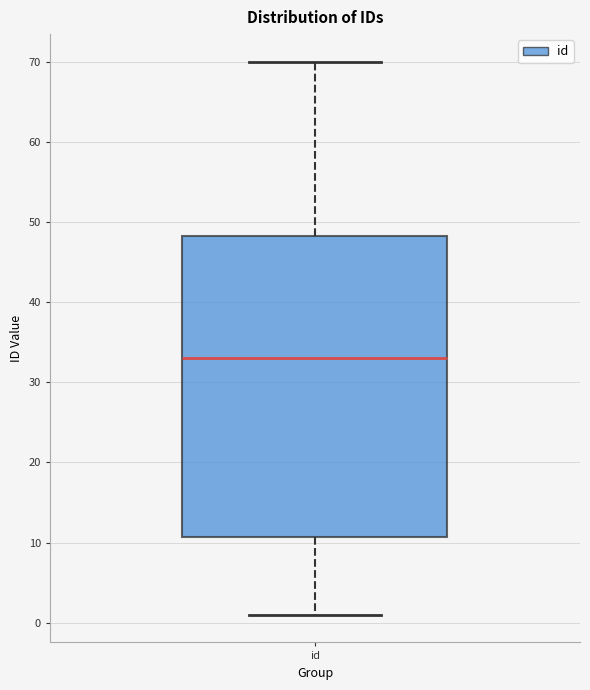

Read this box plot against the y-axis: the position of the median line, the range covered by the box, and the ends of both whiskers. The values are not printed on the chart, so give them approximately, as read against the axis.

median 33, box 11 to 48, whiskers 1 to 70